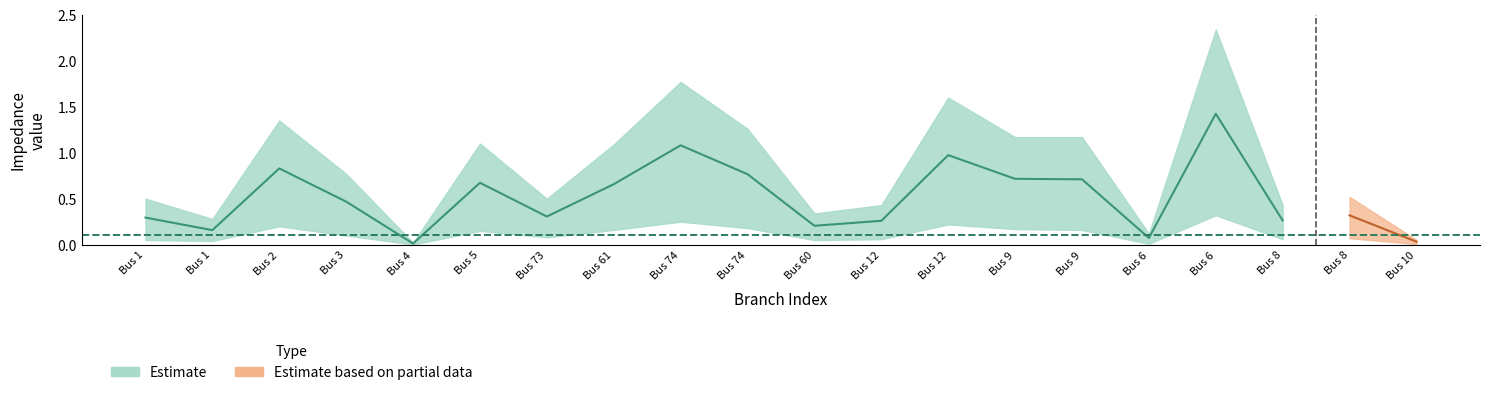

Between 4 and 8, which is larger?

8